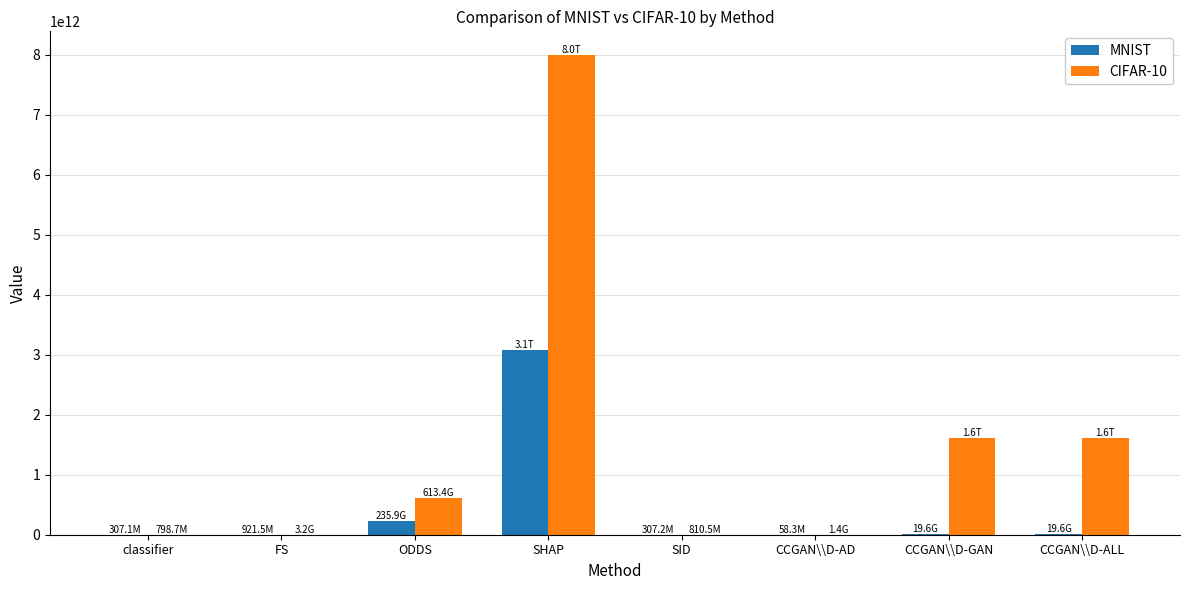

Which series has the largest total across all categories?

CIFAR-10